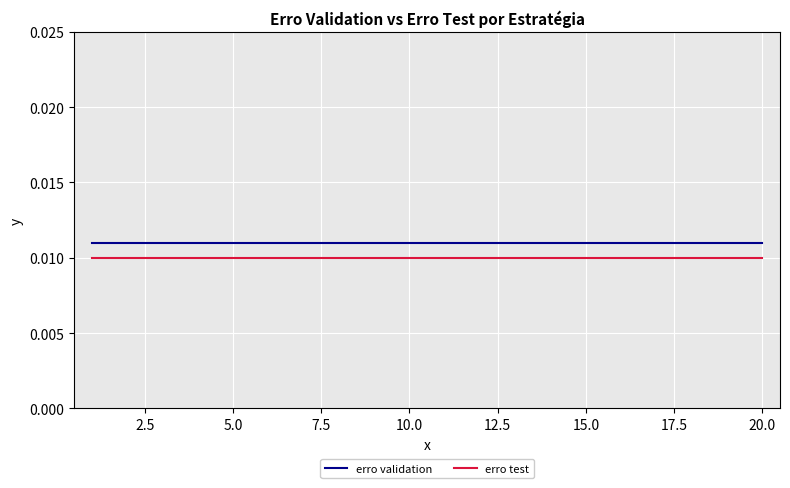

Which series has the largest total across all categories?

erro validation